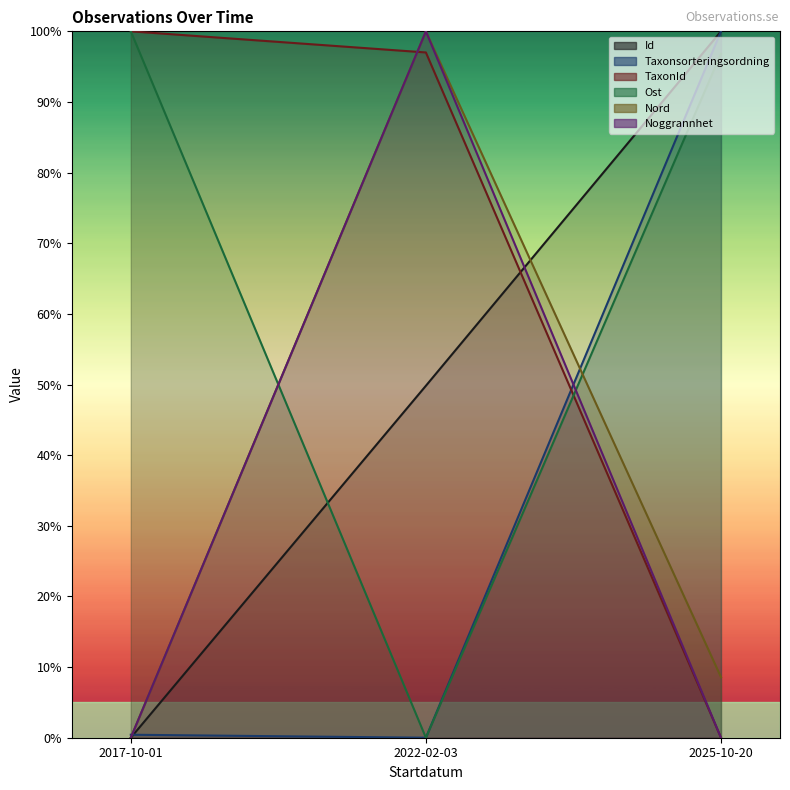

The value of Nord at 2022-02-03 is 48.4. True or false?

False